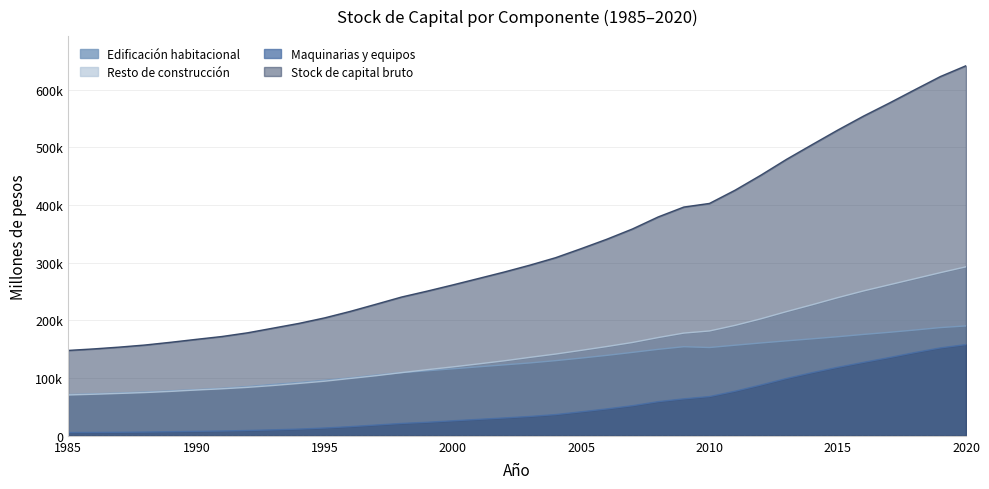

Rank the series at 1992 from lowest to highest value.

Maquinarias y equipos, Resto de construcción, Edificación habitacional, Stock de capital bruto